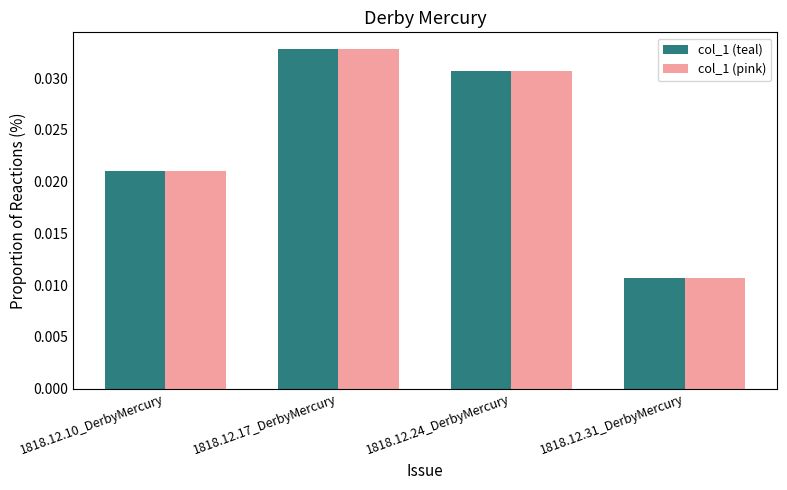

Count the col_1 (teal) values in the range 0 to 1.

4